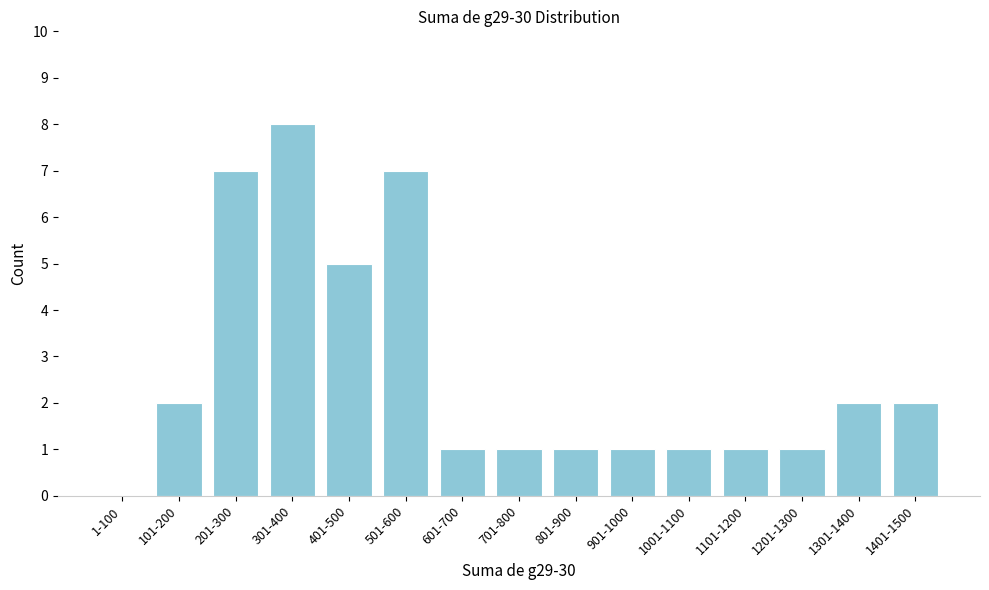

Reading left to right, transcribe all the data shown in this chart.

1-100=0	101-200=2	201-300=7	301-400=8	401-500=5	501-600=7	601-700=1	701-800=1	801-900=1	901-1000=1	1001-1100=1	1101-1200=1	1201-1300=1	1301-1400=2	1401-1500=2